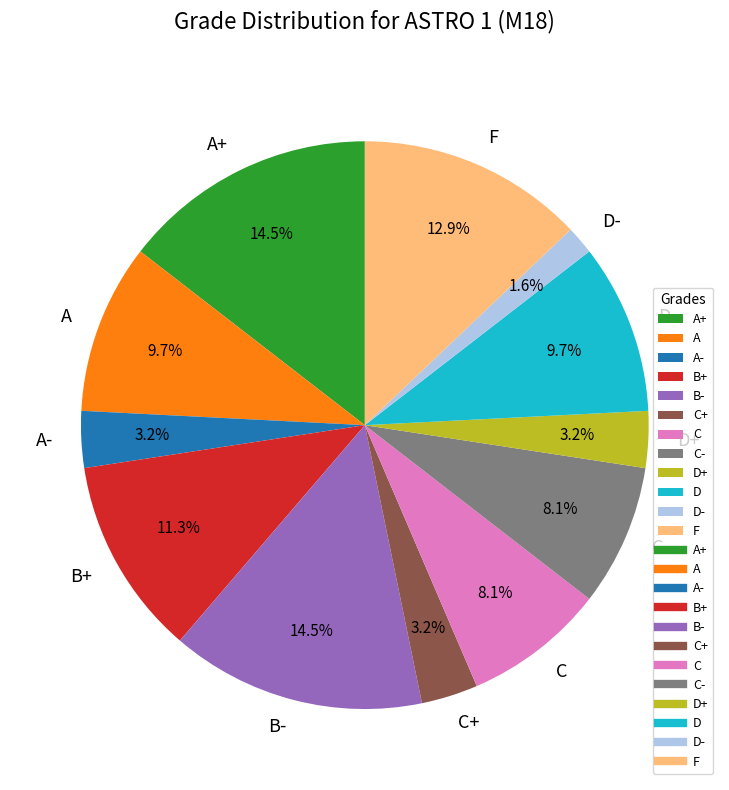

What percentage do C and A+ together represent?

22.6%